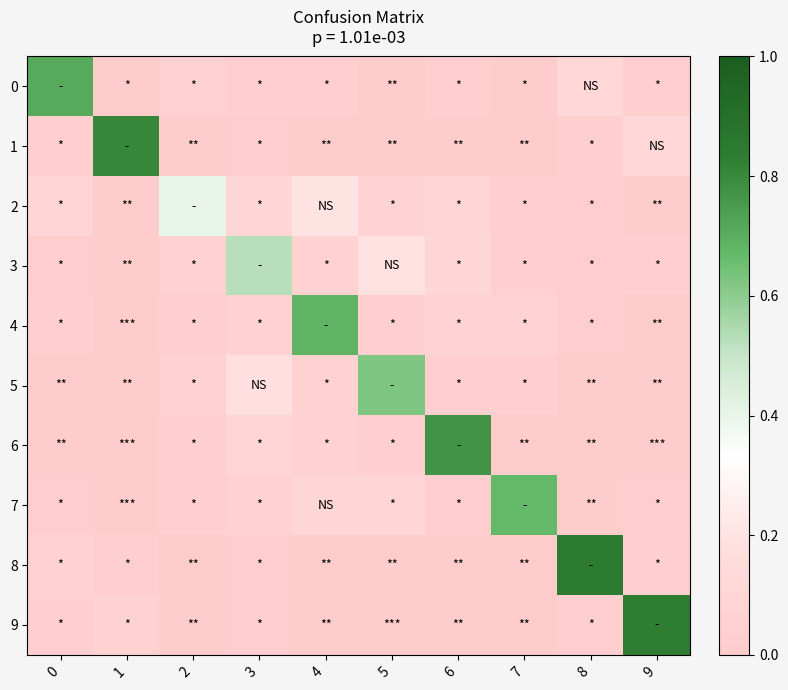

Reading left to right, list all the values displayed in this chart.

0: 0=0.7	1=0.0	2=0.0	3=0.0	4=0.0	5=0.0	6=0.0	7=0.0	8=0.1	9=0.0
1: 0=0.0	1=0.8	2=0.0	3=0.0	4=0.0	5=0.0	6=0.0	7=0.0	8=0.0	9=0.1
2: 0=0.1	1=0.0	2=0.4	3=0.1	4=0.2	5=0.1	6=0.1	7=0.0	8=0.0	9=0.0
3: 0=0.0	1=0.0	2=0.1	3=0.5	4=0.1	5=0.2	6=0.1	7=0.0	8=0.0	9=0.0
4: 0=0.0	1=0.0	2=0.0	3=0.1	4=0.7	5=0.0	6=0.1	7=0.1	8=0.0	9=0.0
5: 0=0.0	1=0.0	2=0.0	3=0.2	4=0.1	5=0.6	6=0.0	7=0.0	8=0.0	9=0.0
6: 0=0.0	1=0.0	2=0.0	3=0.1	4=0.1	5=0.0	6=0.8	7=0.0	8=0.0	9=0.0
7: 0=0.0	1=0.0	2=0.0	3=0.1	4=0.1	5=0.1	6=0.0	7=0.7	8=0.0	9=0.0
8: 0=0.1	1=0.0	2=0.0	3=0.0	4=0.0	5=0.0	6=0.0	7=0.0	8=0.8	9=0.0
9: 0=0.0	1=0.1	2=0.0	3=0.0	4=0.0	5=0.0	6=0.0	7=0.0	8=0.0	9=0.8